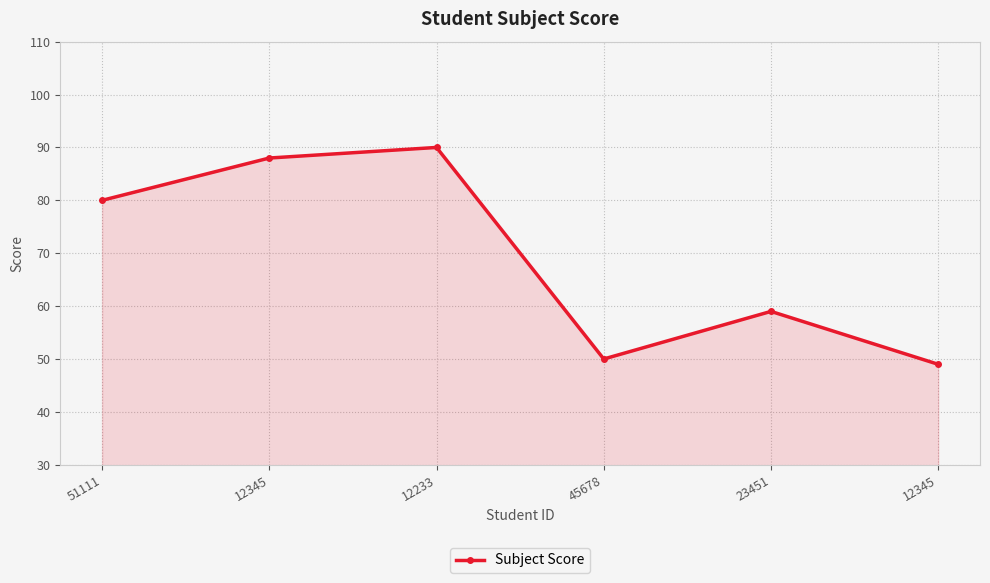

Reading right to left, extract all data points from this chart.

12345=49	23451=59	45678=50	12233=90	12345=88	51111=80